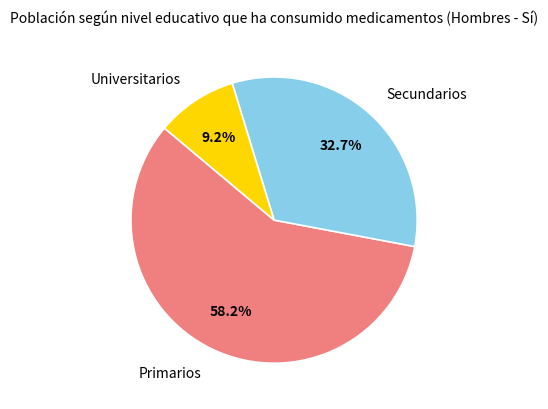

The Universitarios slice represents 9% of the pie. True or false?

True